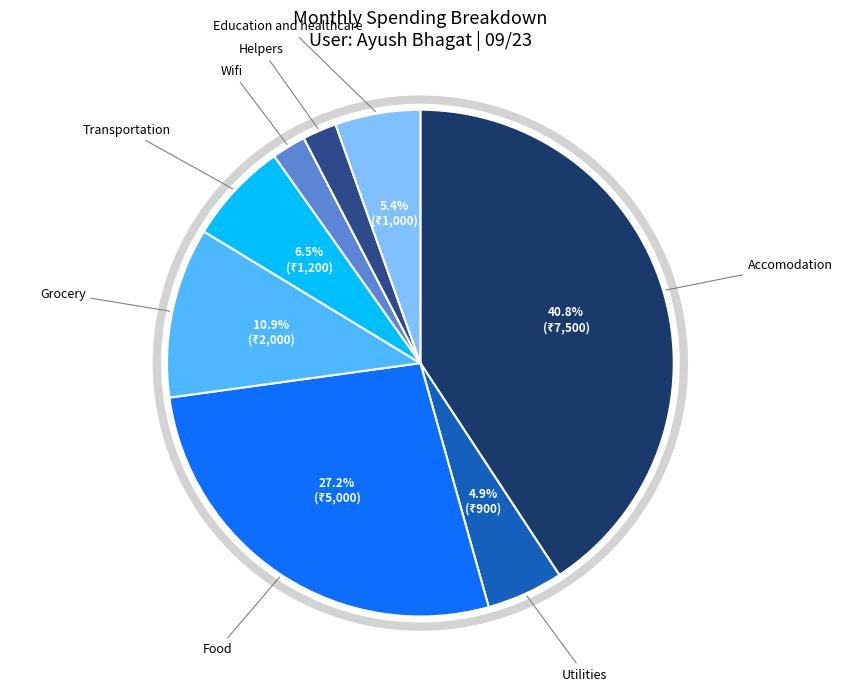

Which category has the biggest portion of the pie?

Accomodation